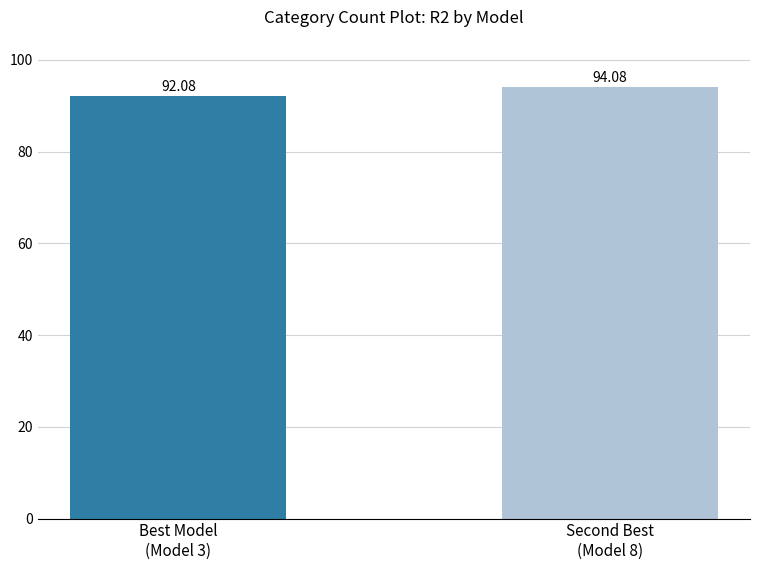

What is the label of the 2nd bar from the left?

Second Best
(Model 8)